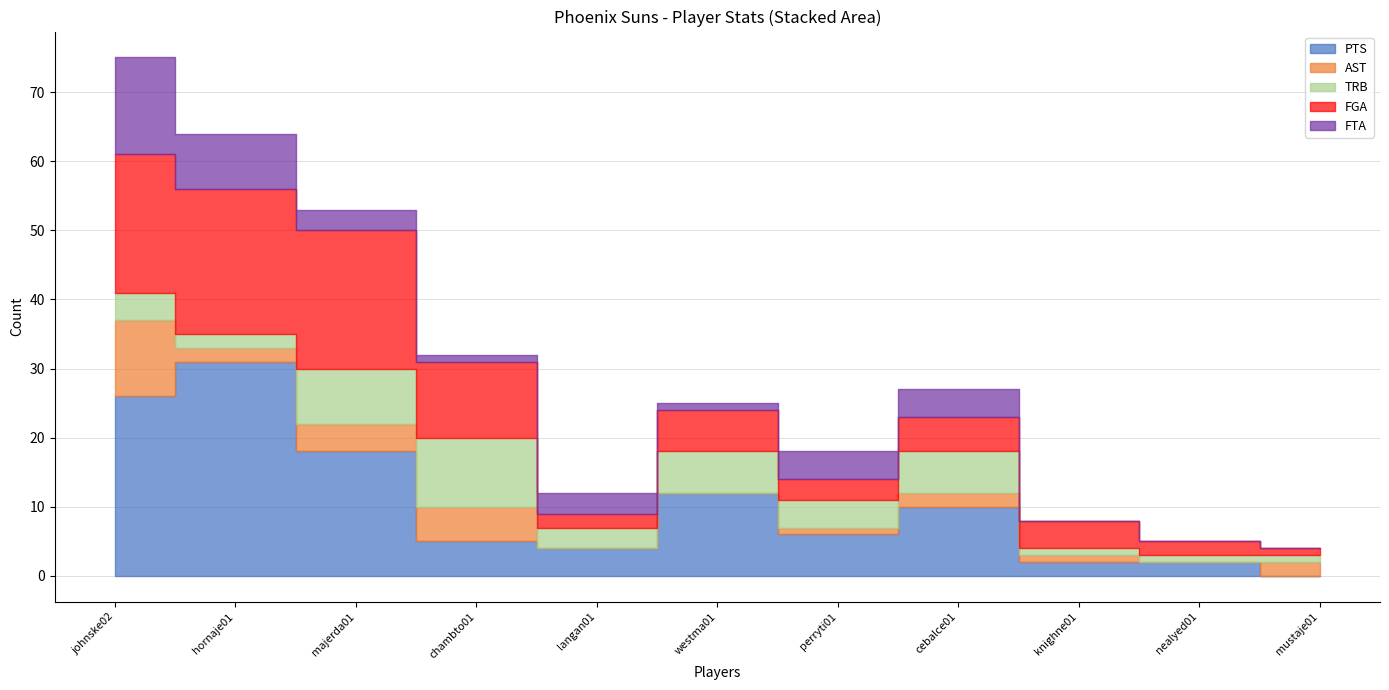

What position from the left is chambto01?

4